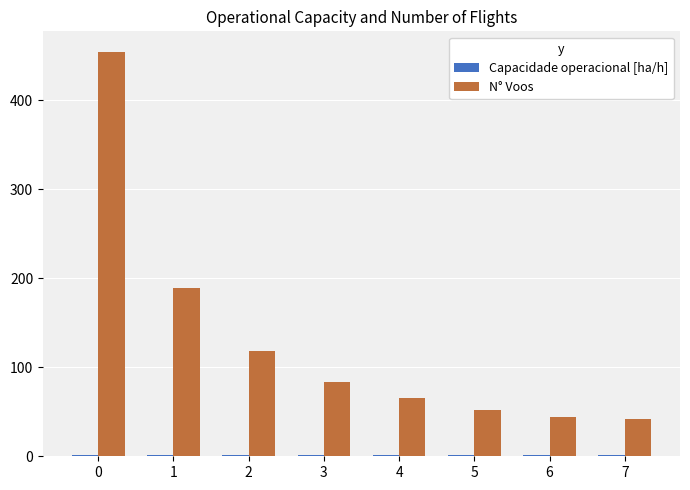

What is the greatest value displayed?

455.0